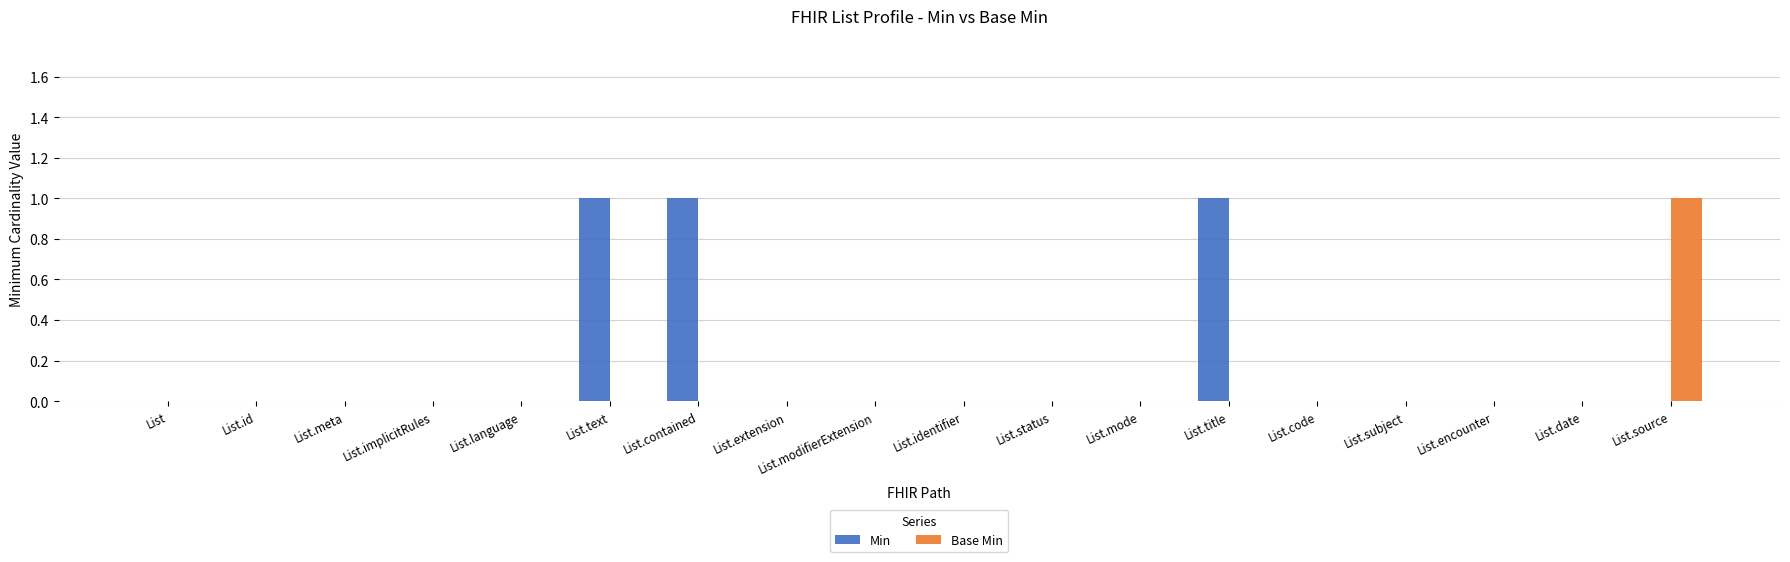

Which series changed the most between List.text and List.date?

Min